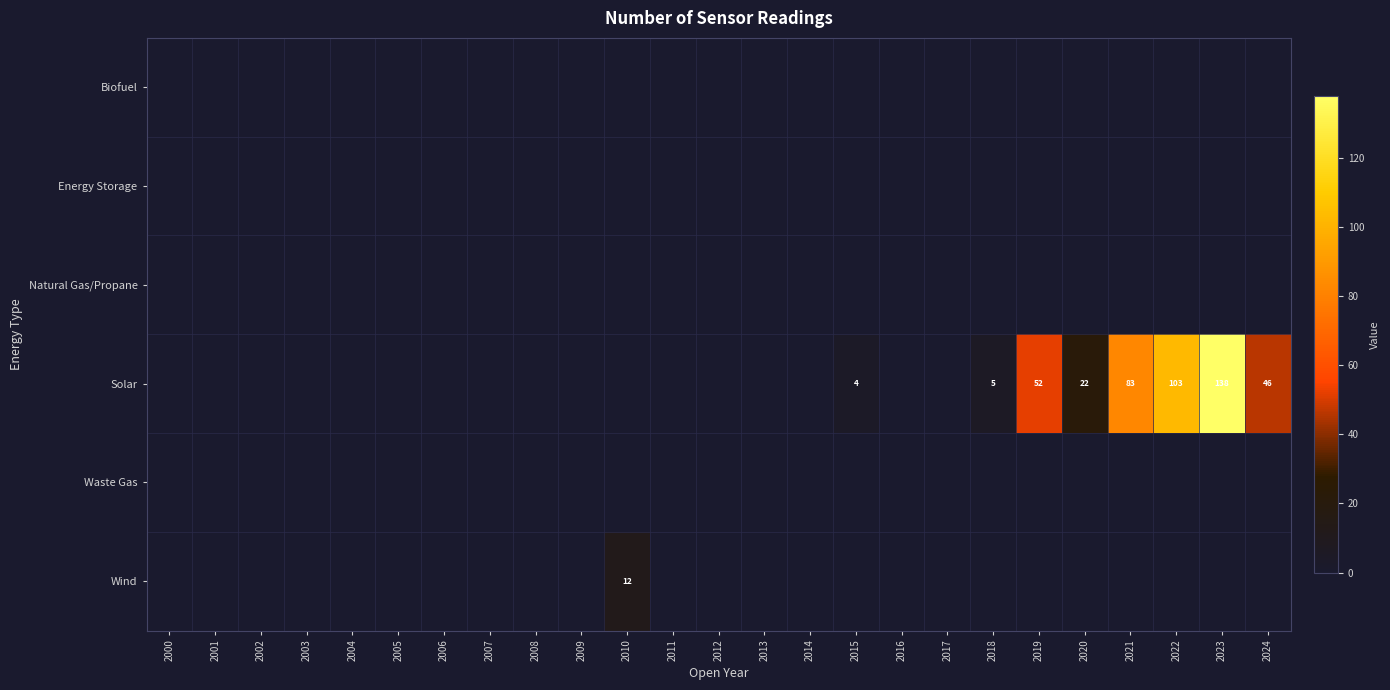

Which series has the largest total across all categories?

Solar